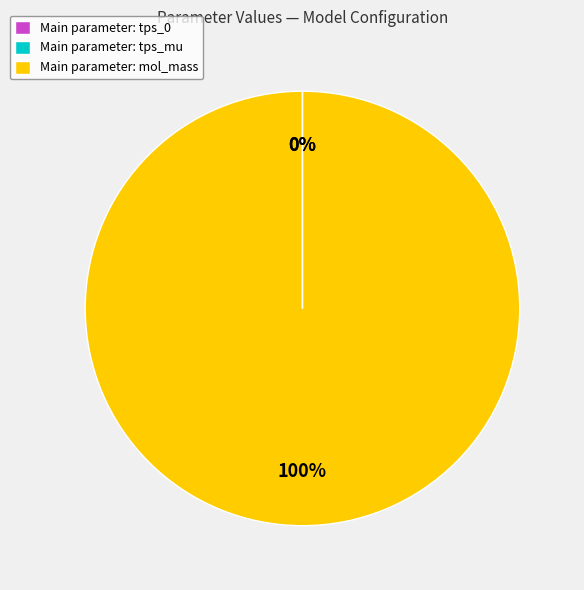

The Main parameter: mol_mass slice represents 100% of the pie. True or false?

True